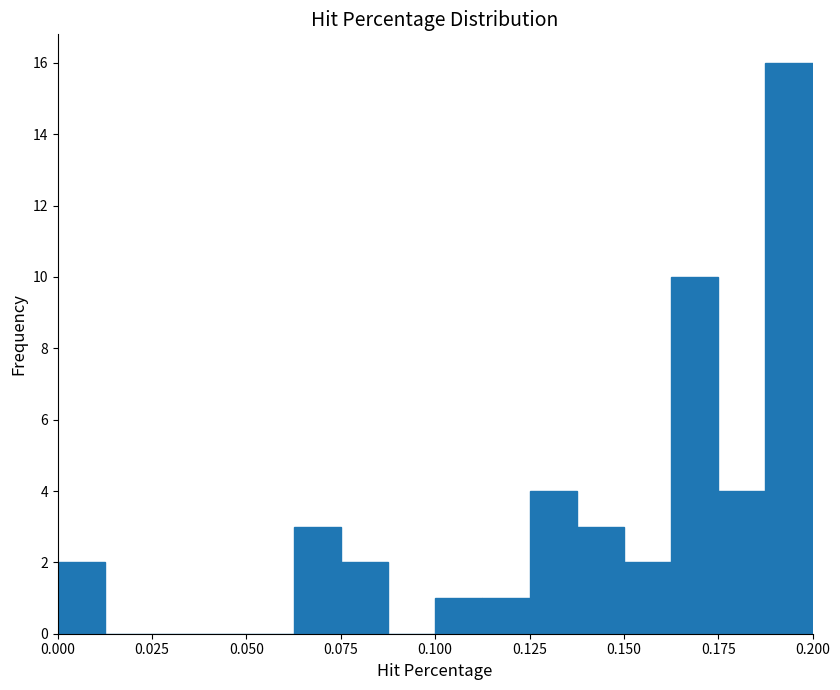

Read against the x-axis, roughly where is the centre of the tallest bar?

0.195